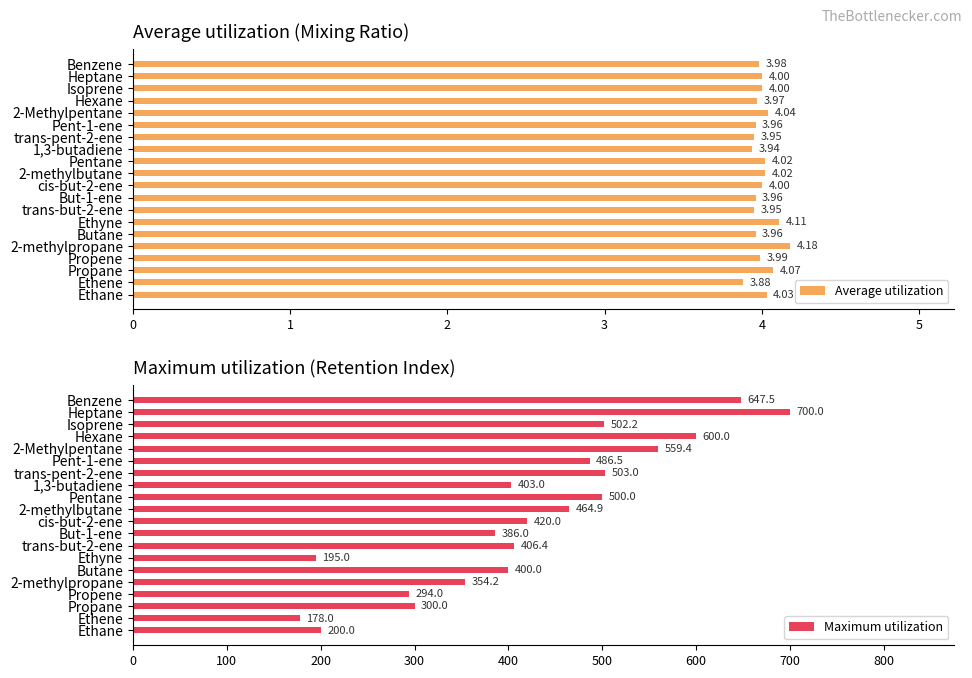

The Average utilization series shows 1.6 at cis-but-2-ene. True or false?

False